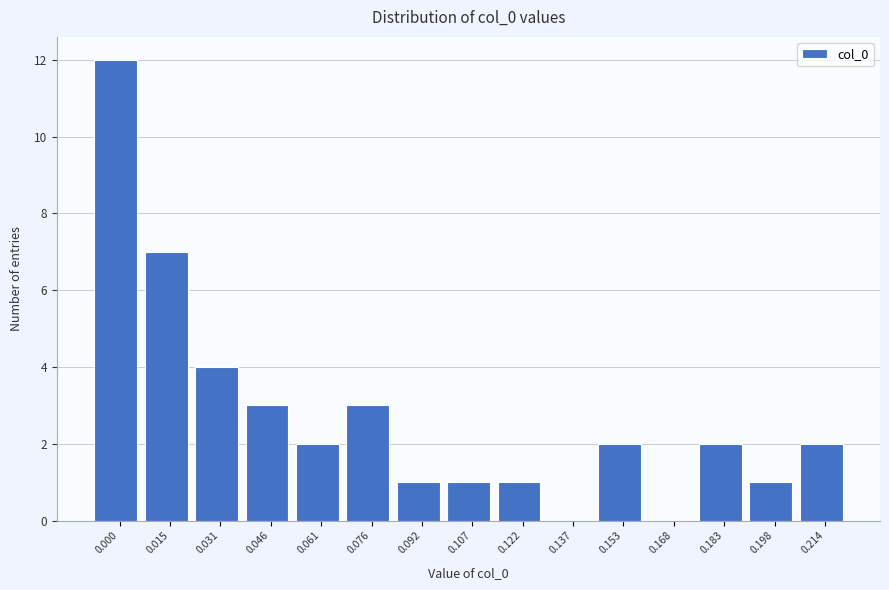

Reading left to right, list all the values displayed in this chart.

0.000=12	0.015=7	0.031=4	0.046=3	0.061=2	0.076=3	0.092=1	0.107=1	0.122=1	0.137=0	0.153=2	0.168=0	0.183=2	0.198=1	0.214=2